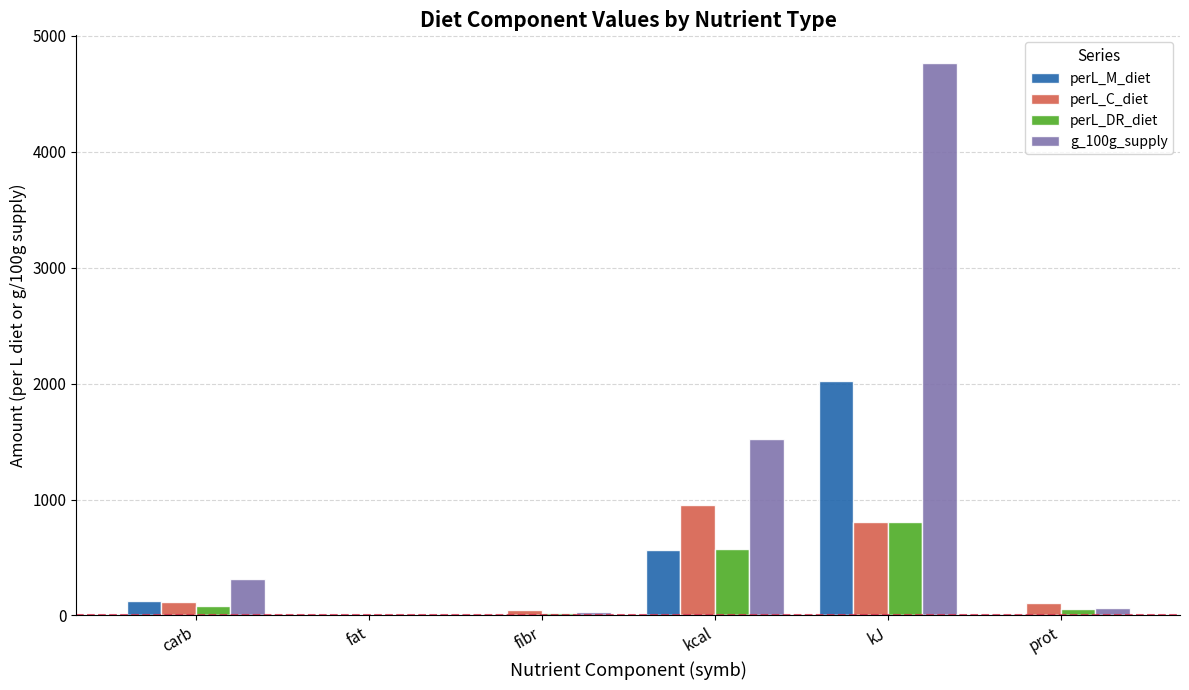

What is the total value across all series at kJ?

8406.6